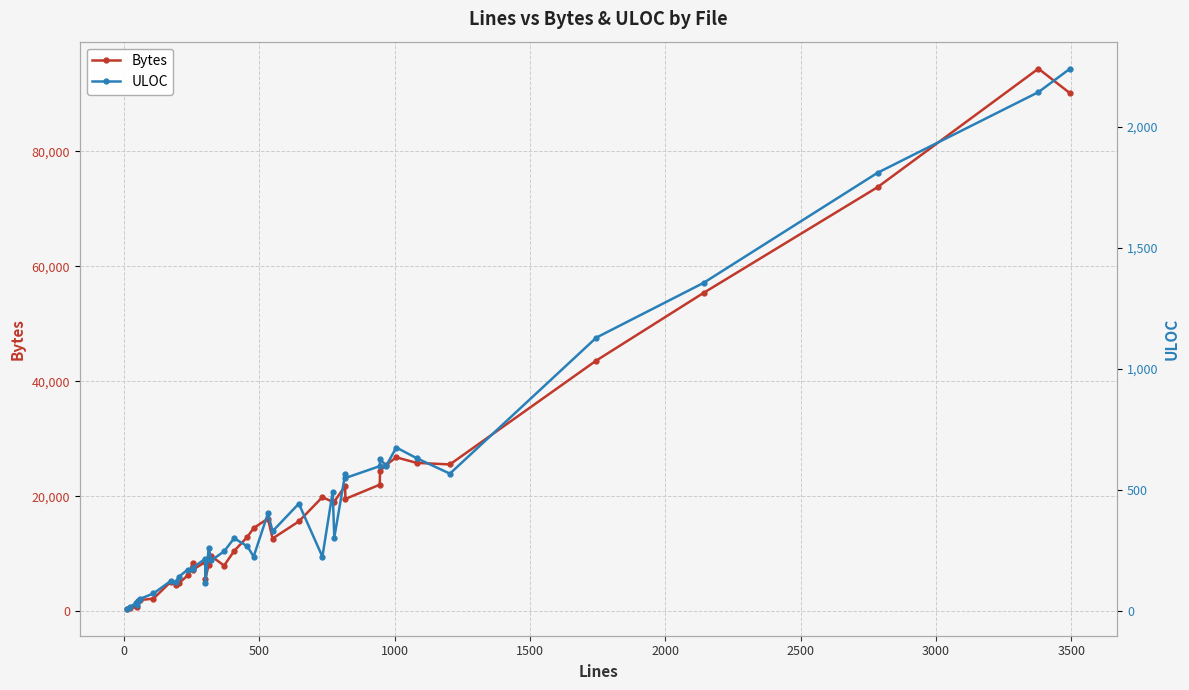

What is the lowest value of the Bytes series?

407